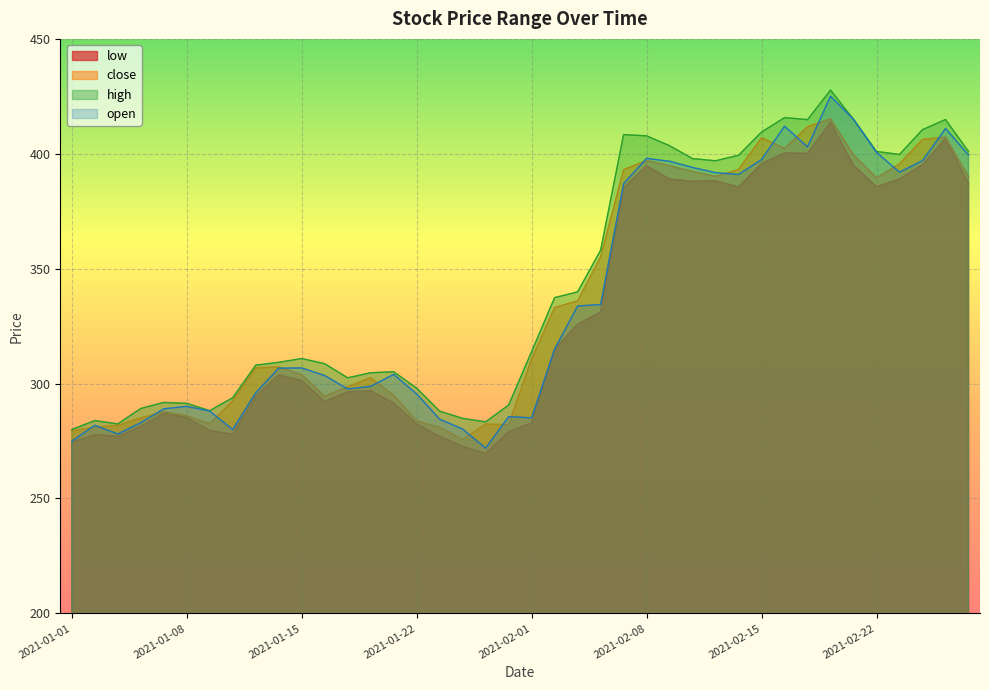

True or false: close and low intersect in this chart.

False